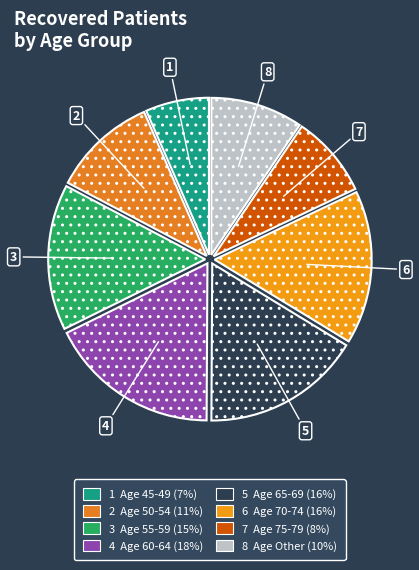

Is there any slice that represents more than half of the pie?

No